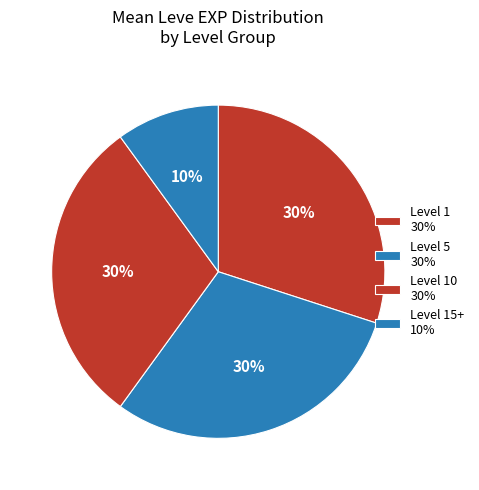

How many segments does this pie chart have?

4